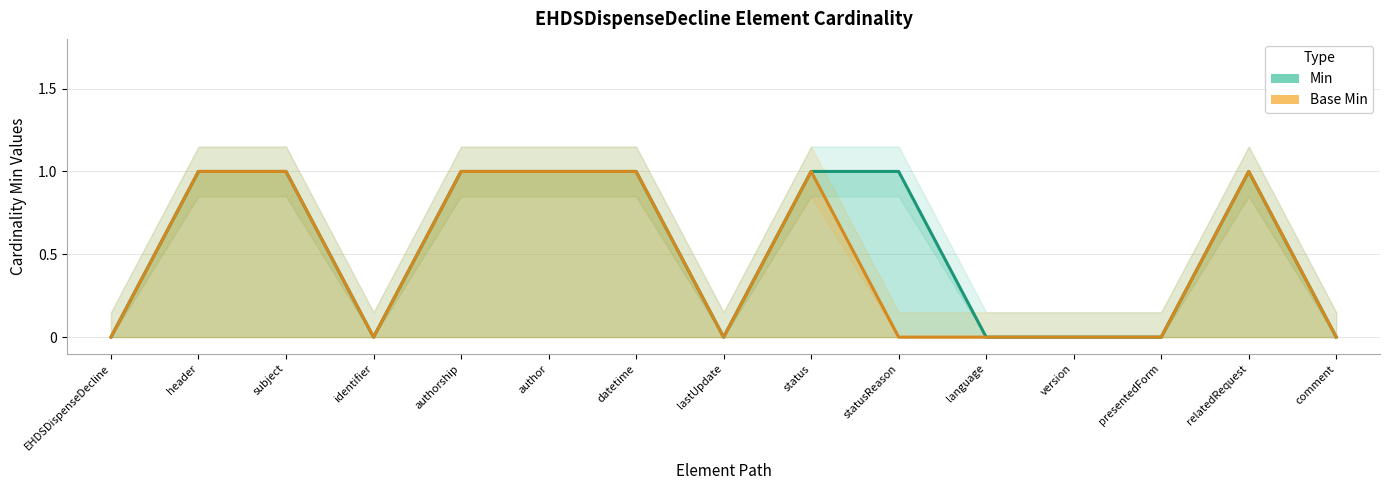

Rank the series at identifier from lowest to highest value.

Min, Base Min